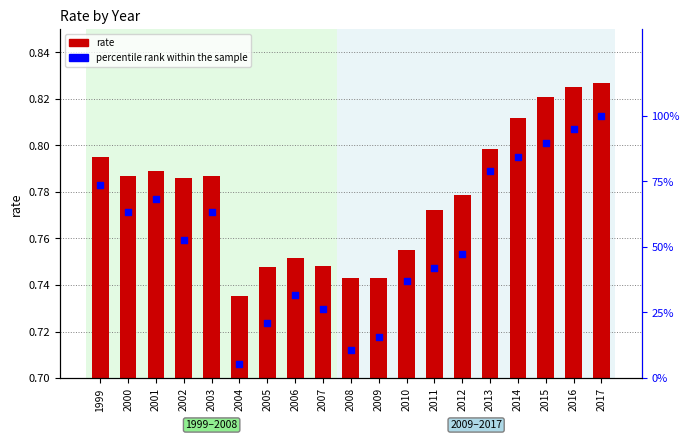

What are all the series names shown in the legend?

rate, percentile rank within the sample